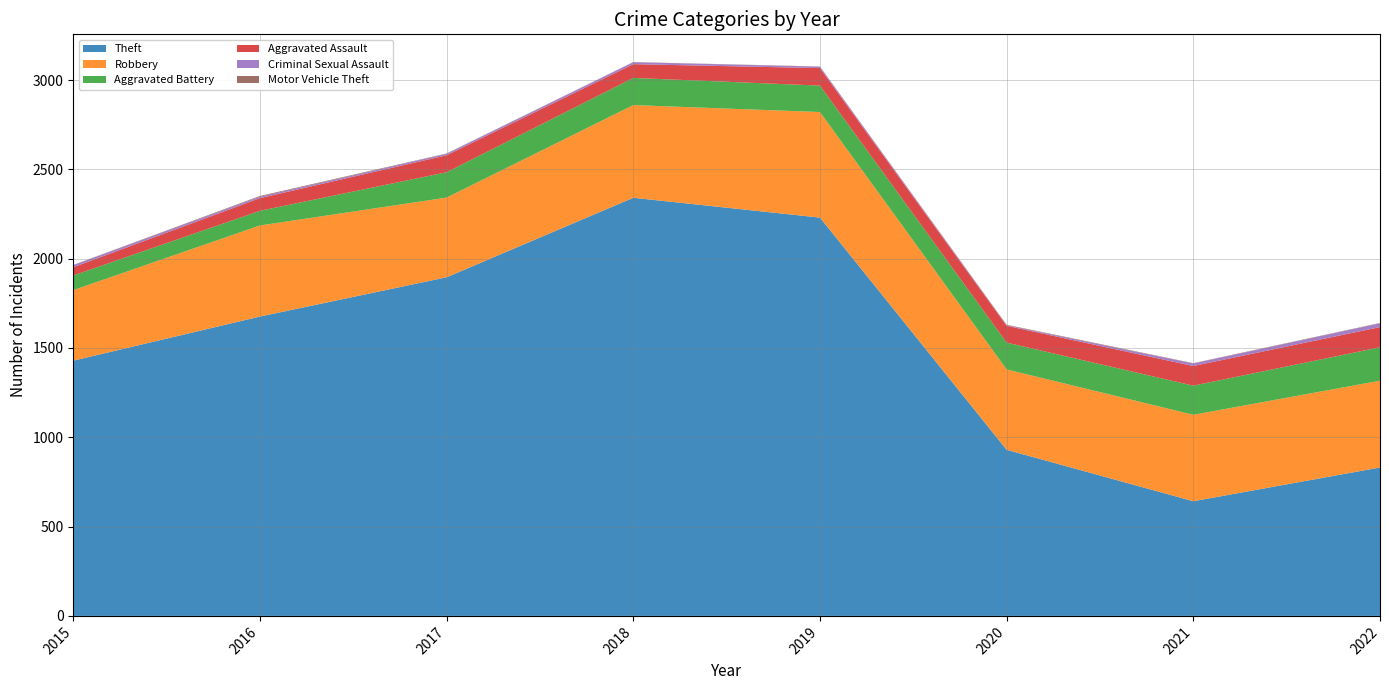

Reading right to left, what are all the values shown in this chart?

Theft: 2022=831	2021=642	2020=930	2019=2230	2018=2341	2017=1896	2016=1676	2015=1429
Robbery: 2022=486	2021=484	2020=450	2019=591	2018=519	2017=446	2016=510	2015=395
Aggravated Battery: 2022=187	2021=163	2020=150	2019=148	2018=152	2017=142	2016=82	2015=82
Aggravated Assault: 2022=113	2021=110	2020=94	2019=98	2018=77	2017=95	2016=71	2015=46
Criminal Sexual Assault: 2022=21	2021=14	2020=3	2019=8	2018=11	2017=8	2016=8	2015=12
Motor Vehicle Theft: 2022=2	2021=2	2020=3	2019=1	2018=1	2017=2	2016=4	2015=1